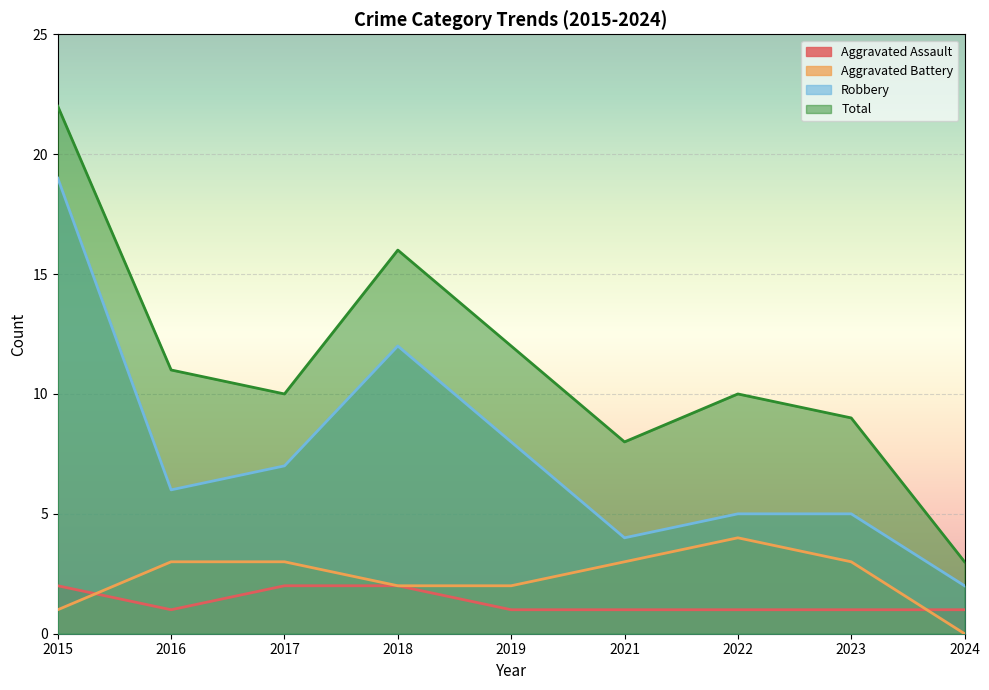

Which has a higher value, 2023 or 2022?

2023